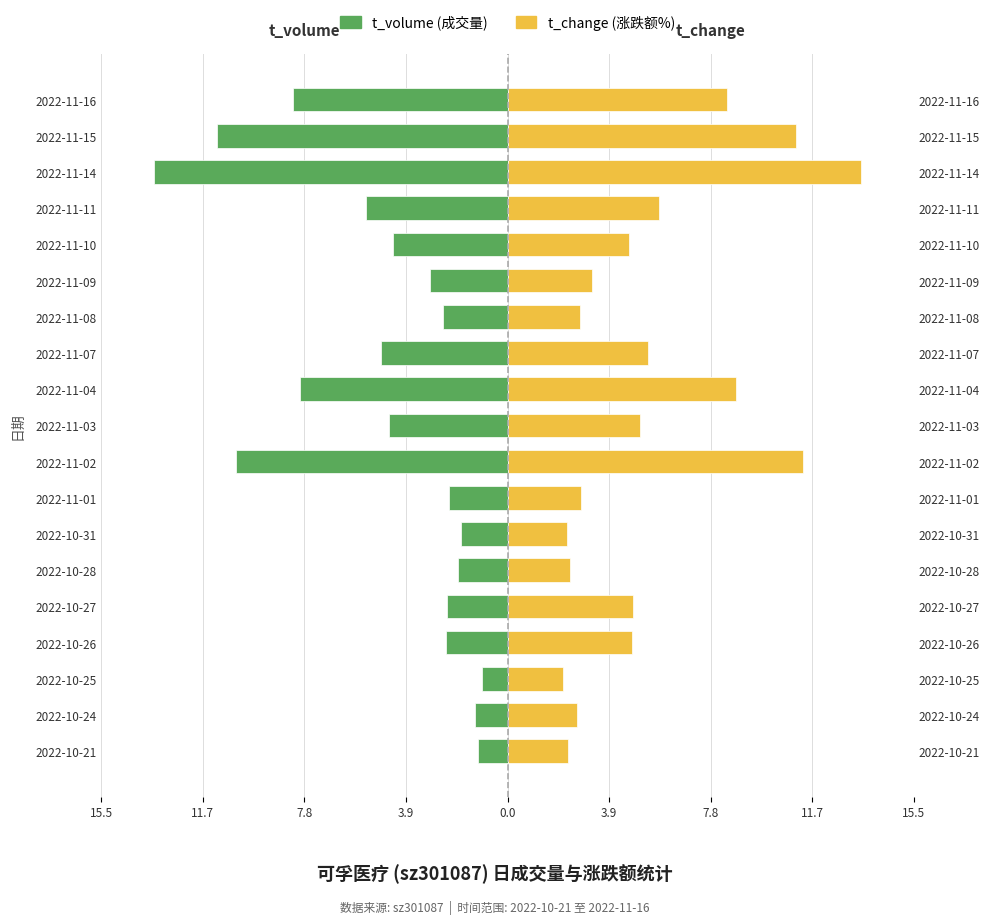

How many data points in t_volume are above -2?

5